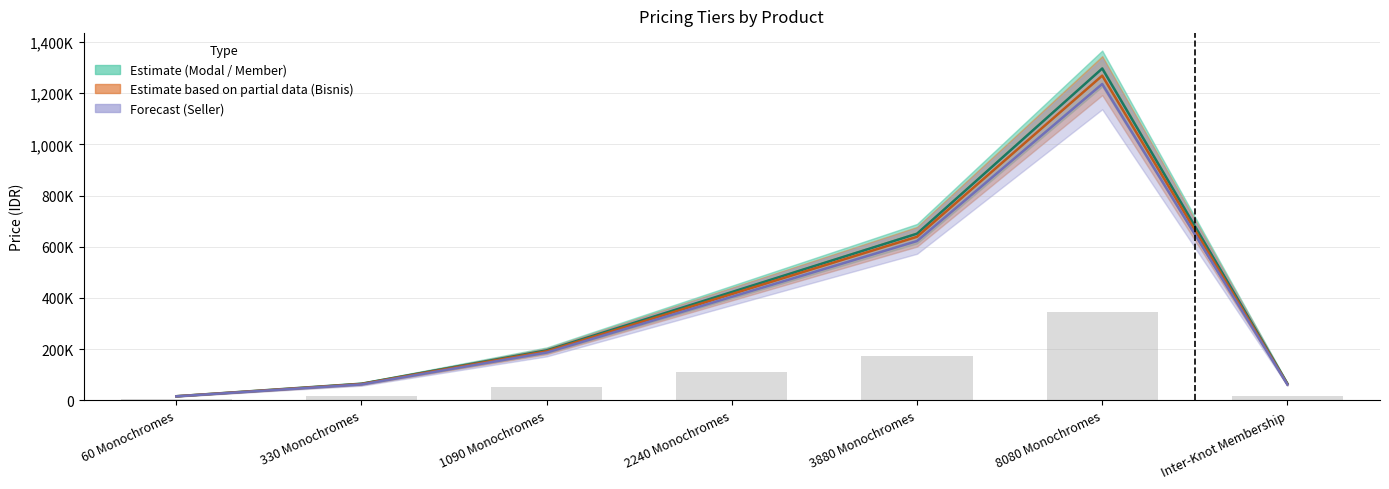

List the labels in order of value, largest first.

8080 Monochromes, 3880 Monochromes, 2240 Monochromes, 1090 Monochromes, Inter-Knot Membership, 330 Monochromes, 60 Monochromes